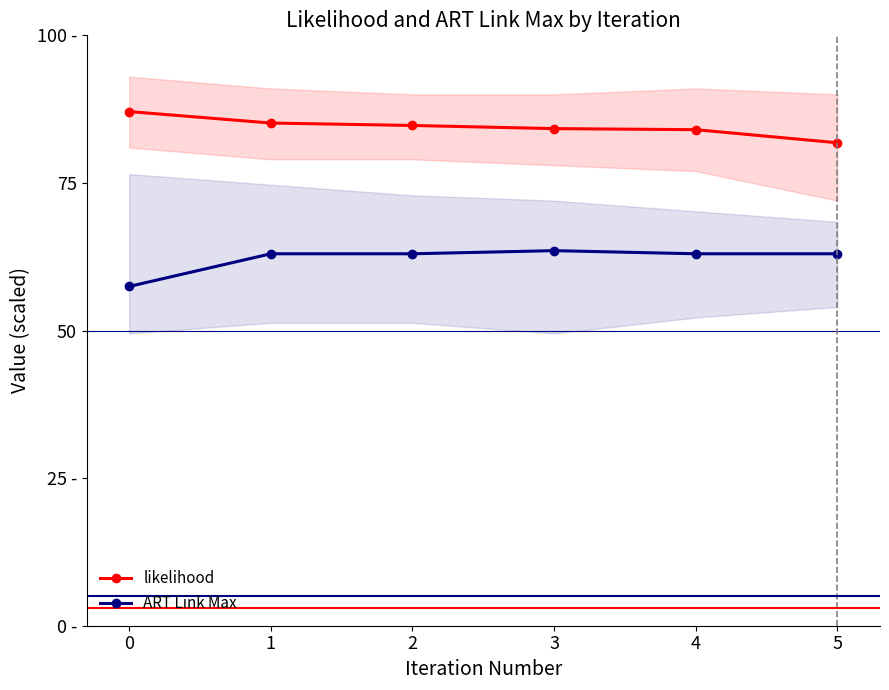

At how many categories does at least one series exceed 75?

6